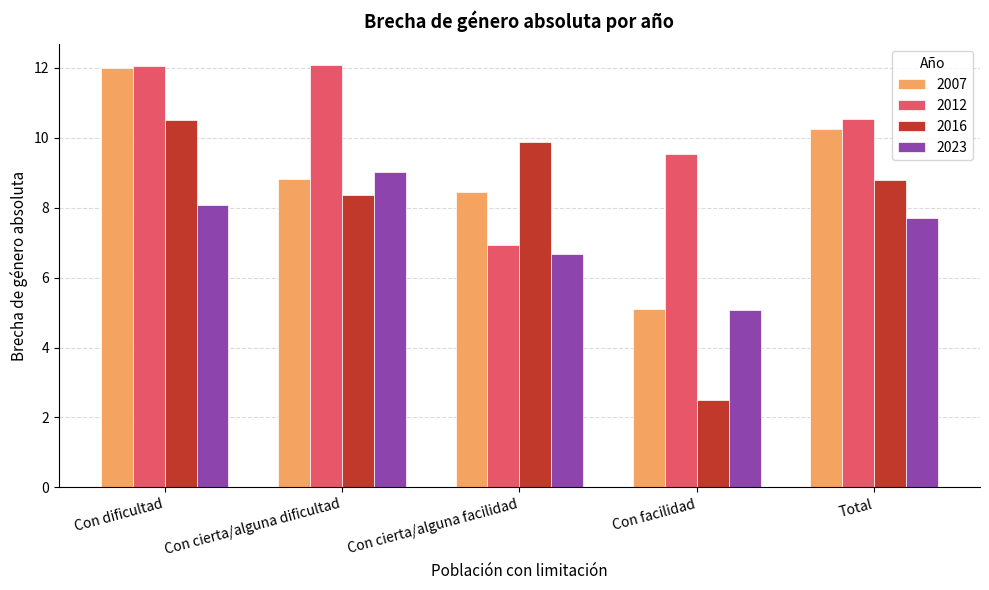

Where does the 2016 series first go above 8?

Con dificultad